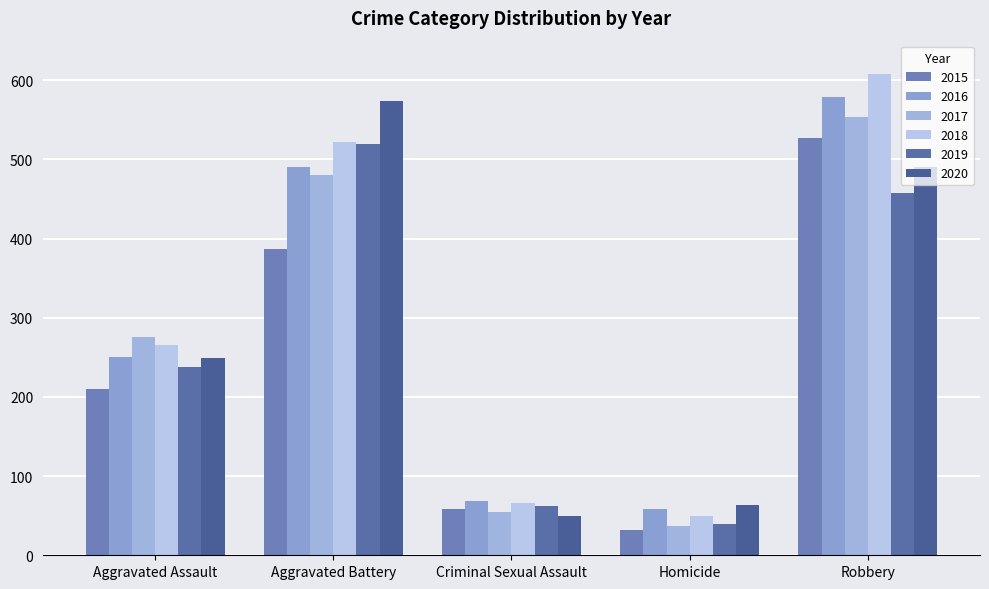

At which category is the sum across all series the highest?

Robbery